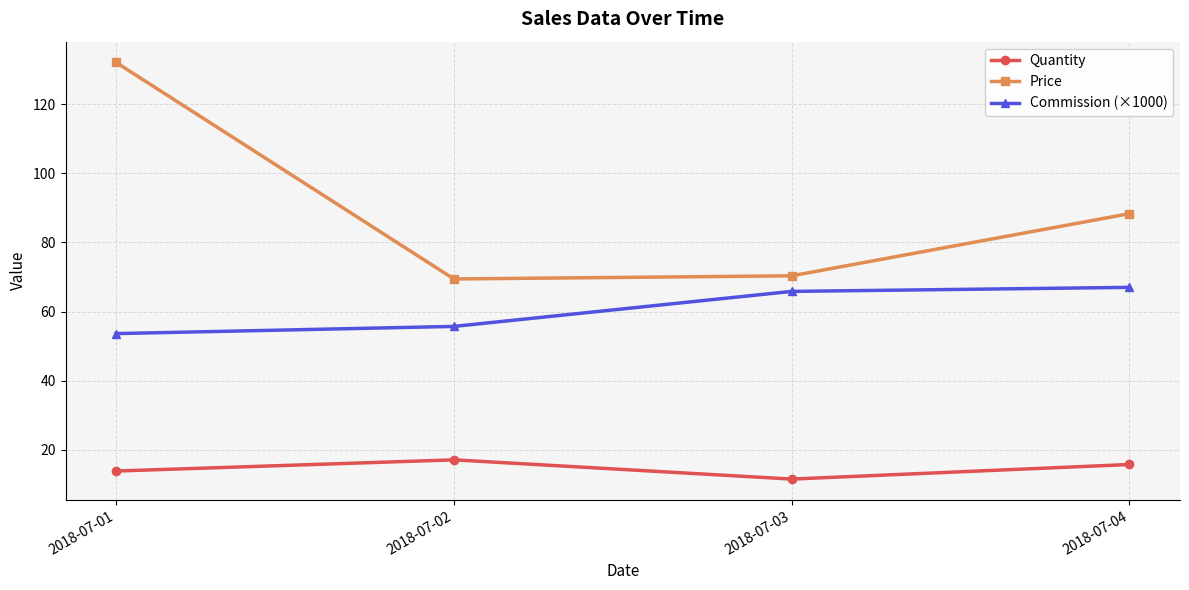

How many data points does each series have?

4